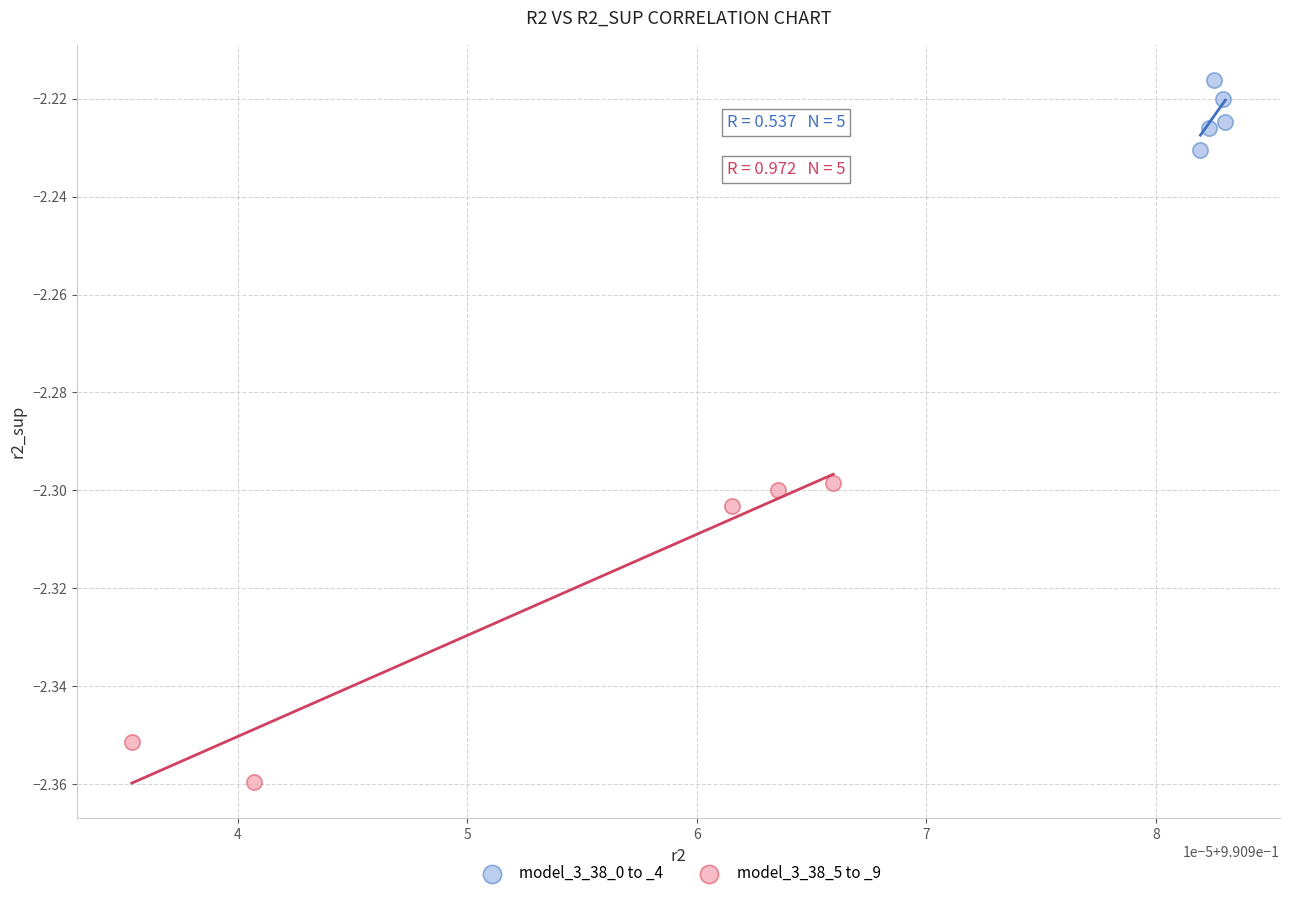

Which series has the largest Y range (max minus min)?

model_3_38_5 to _9